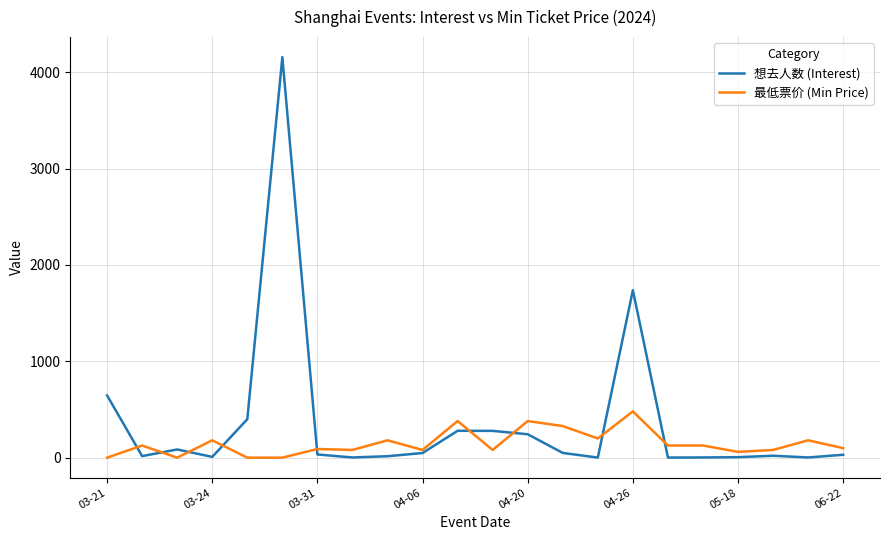

Which series has the largest total across all categories?

想去人数 (Interest)